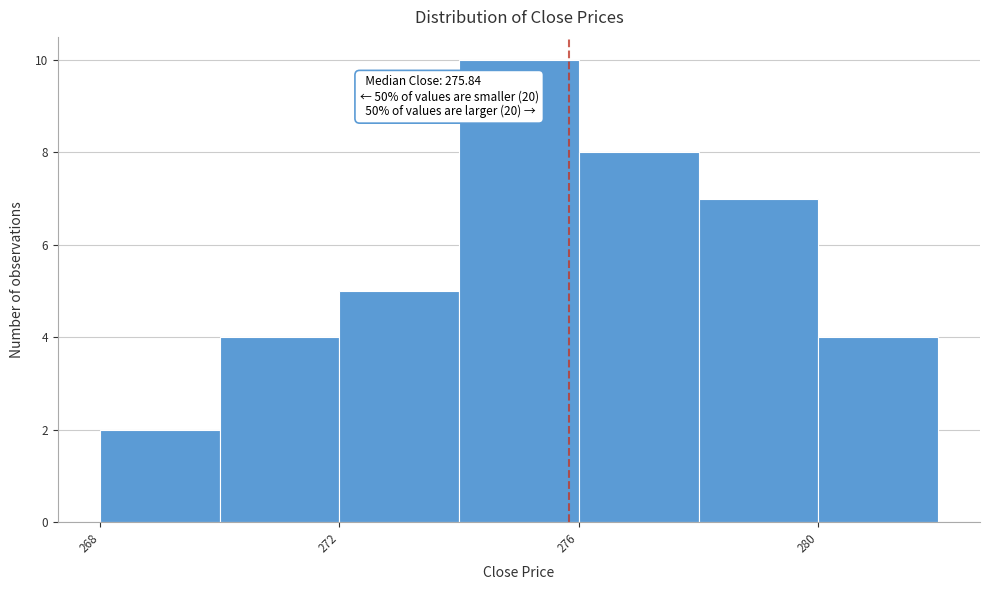

Over which range of the x-axis is the bar tallest?

274 to 276